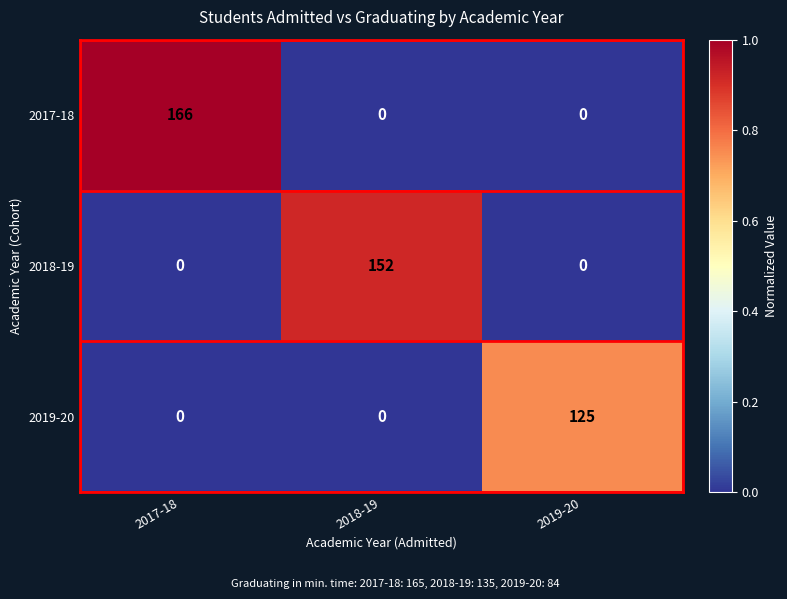

List the series in order of their peak value, lowest first.

2019-20, 2018-19, 2017-18